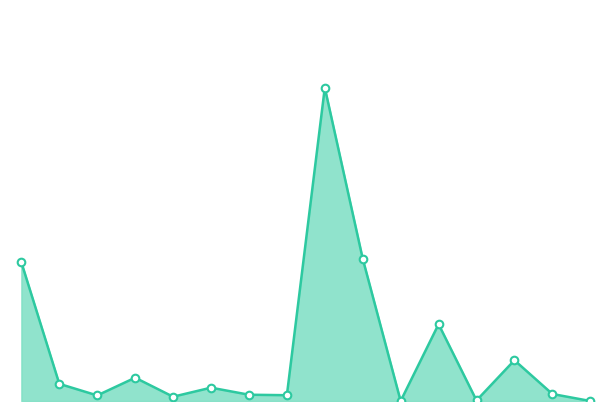

Approximately how many times larger is the value at آيزوريسايکل compared to سوخت هوايي ATK?

0.2